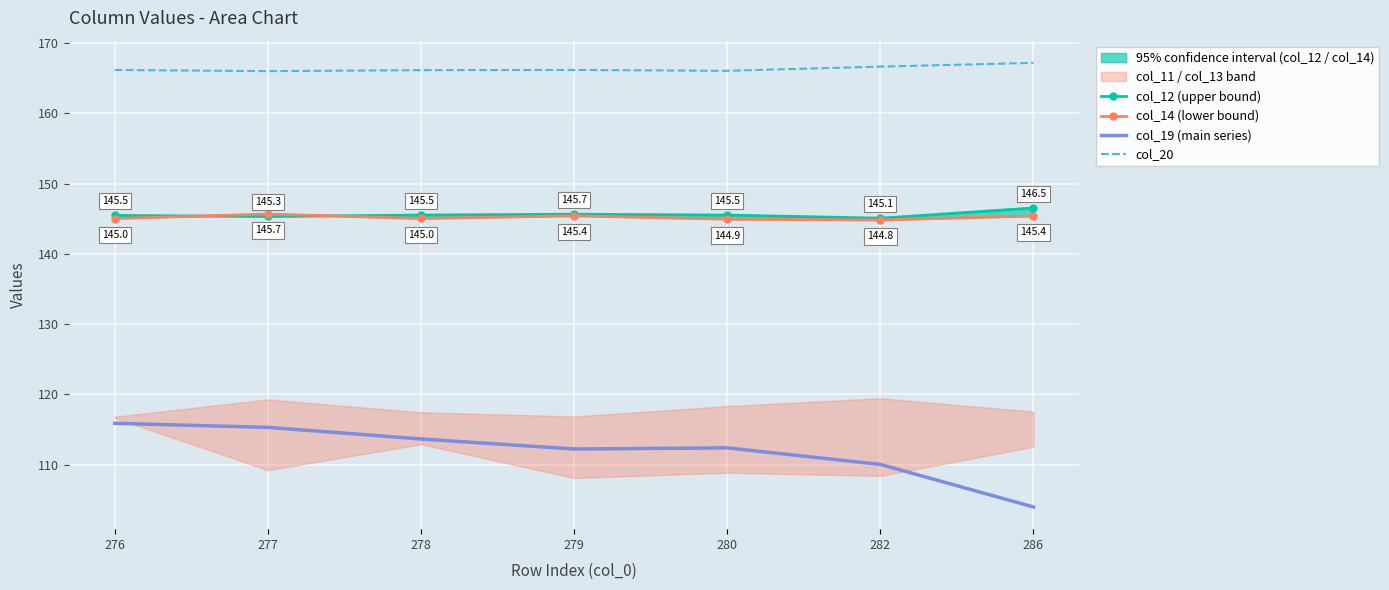

List the labels in order of col_19 (main series) value, largest first.

276, 277, 278, 280, 279, 282, 286